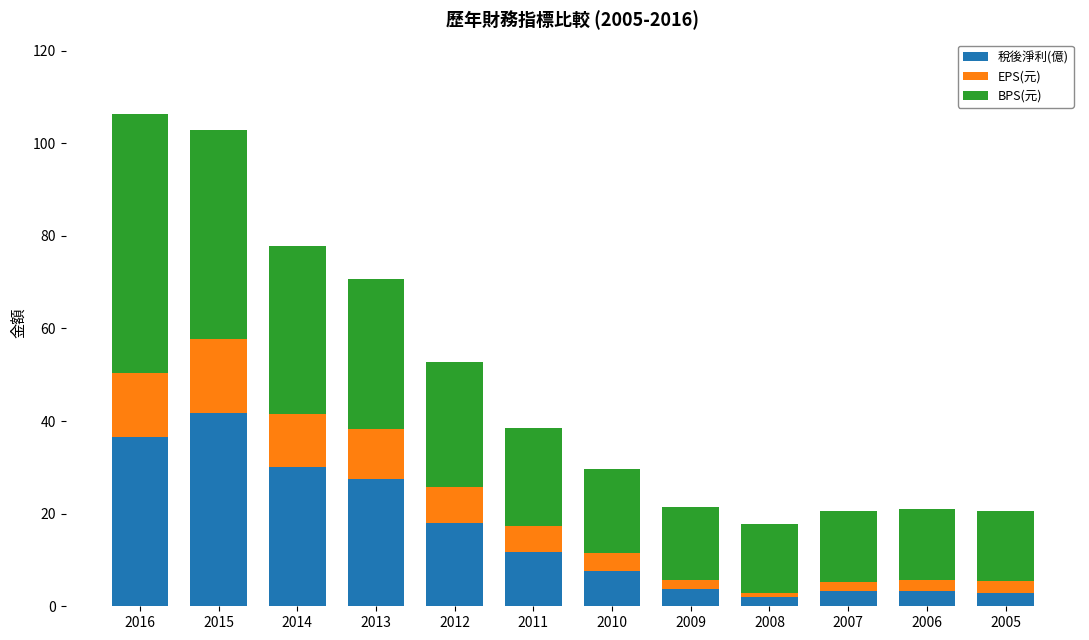

What is the lowest value of the 稅後淨利(億) series?

1.9